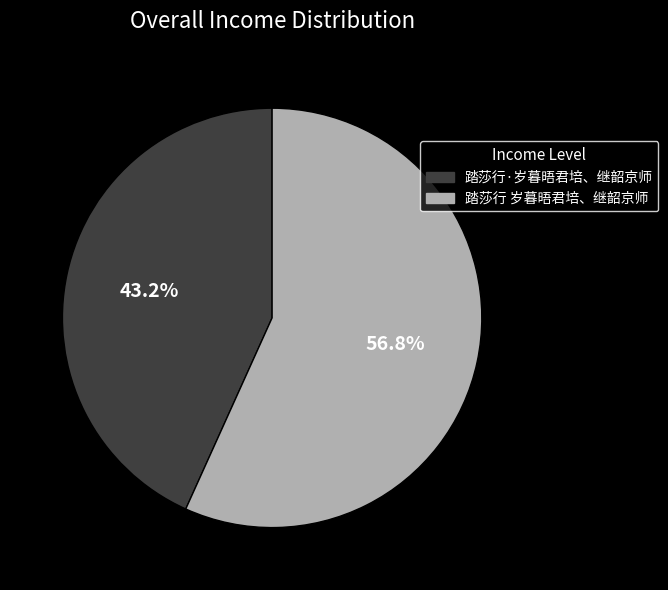

Is there a majority slice in this chart?

Yes